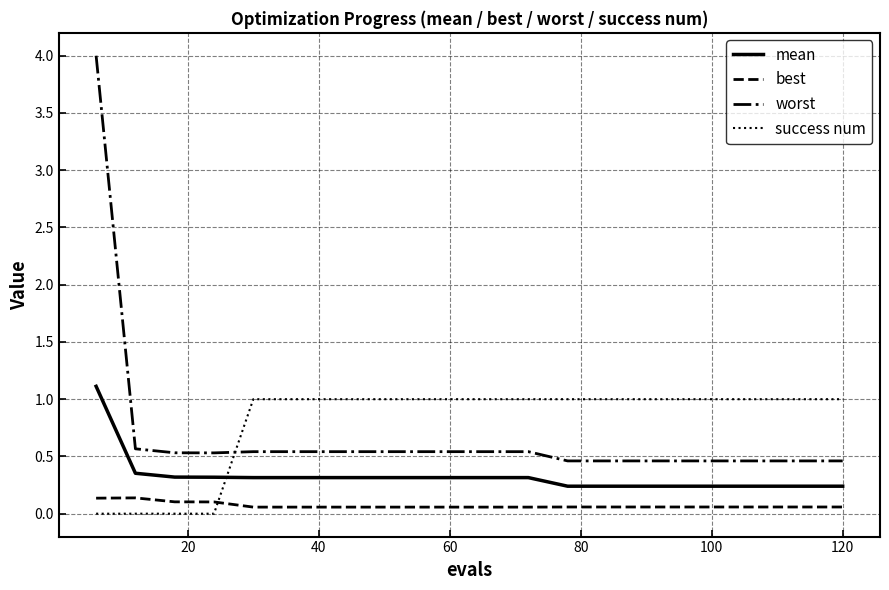

What are all the series names shown in the legend?

mean, best, worst, success num